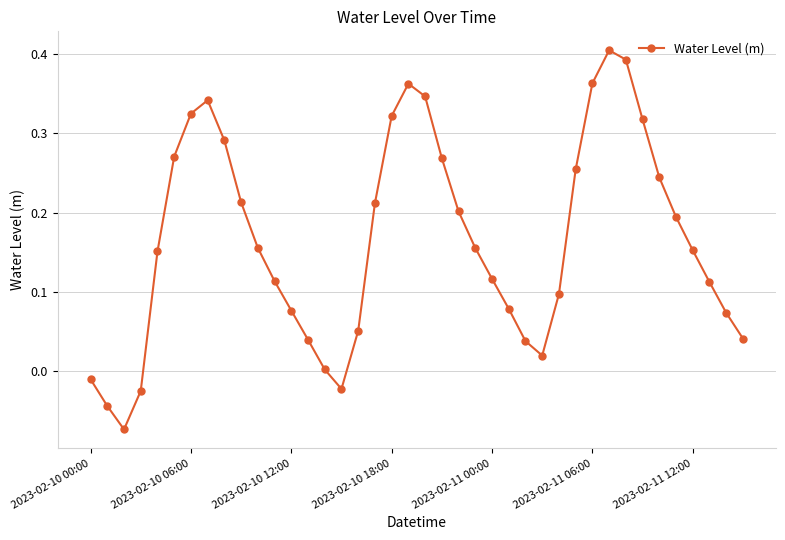

How many points are higher than both their immediate neighbors (excluding endpoints)?

3